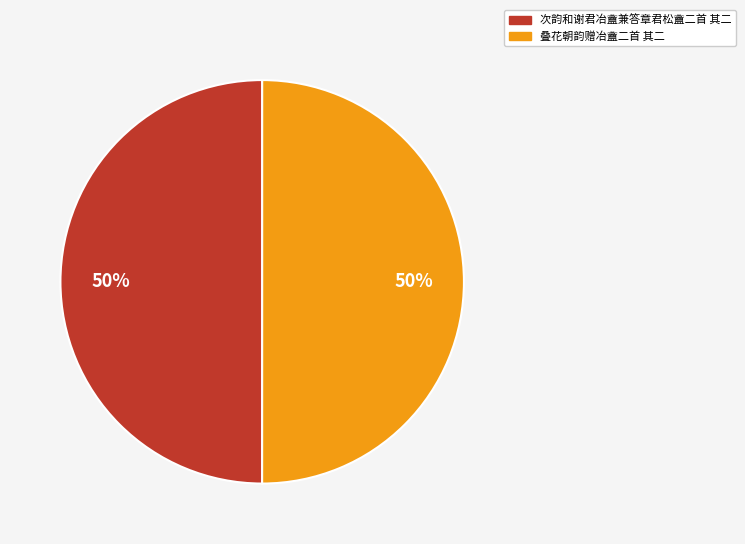

Combined, do 次韵和谢君冶盦兼答章君松盦二首 其二 and 叠花朝韵赠冶盦二首 其二 account for over 50%?

Yes